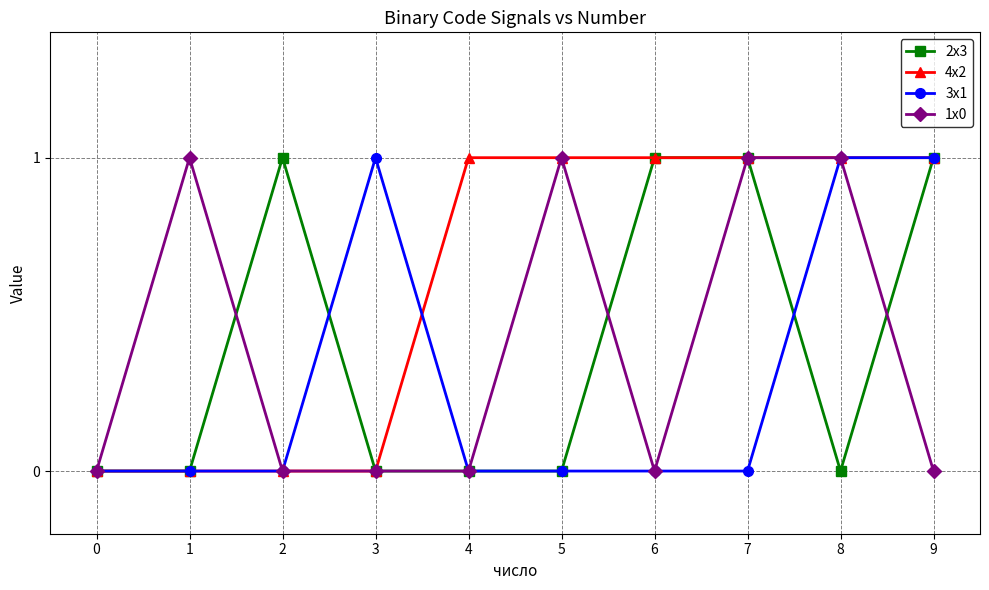

What is the difference between the second highest and second lowest values in the 2x3 series?

1